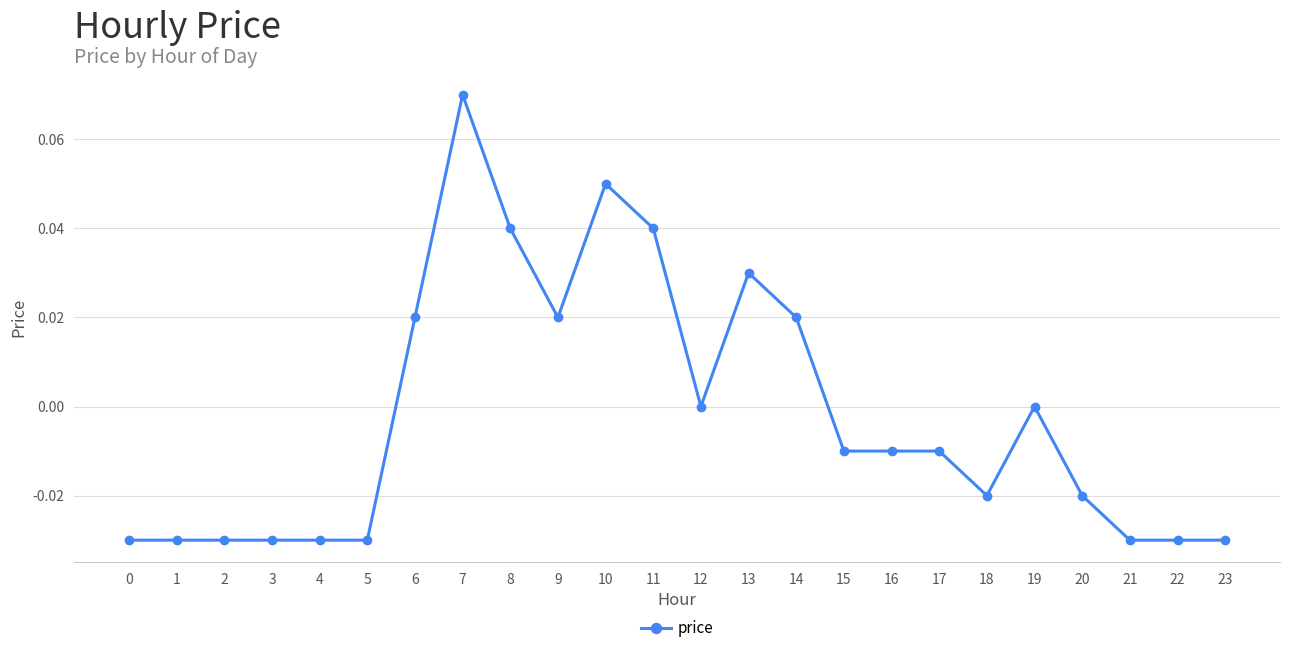

True or false: the data has more than 2 interior local peaks.

True